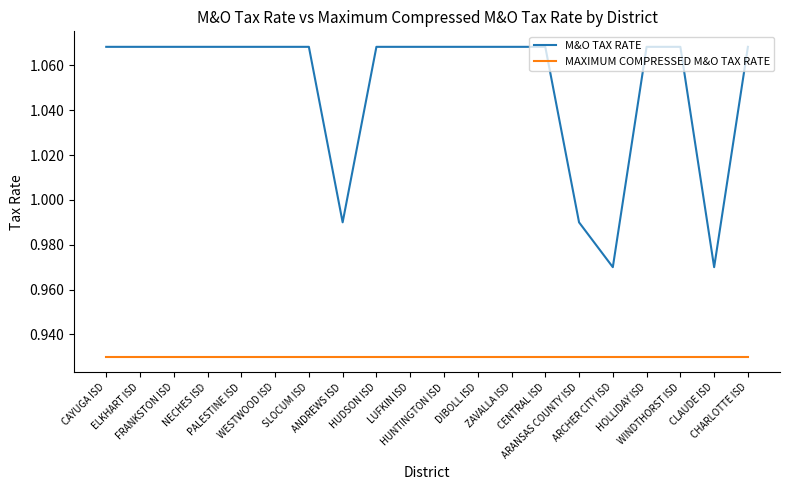

Rank the series by their maximum value, from highest to lowest.

M&O TAX RATE, MAXIMUM COMPRESSED M&O TAX RATE